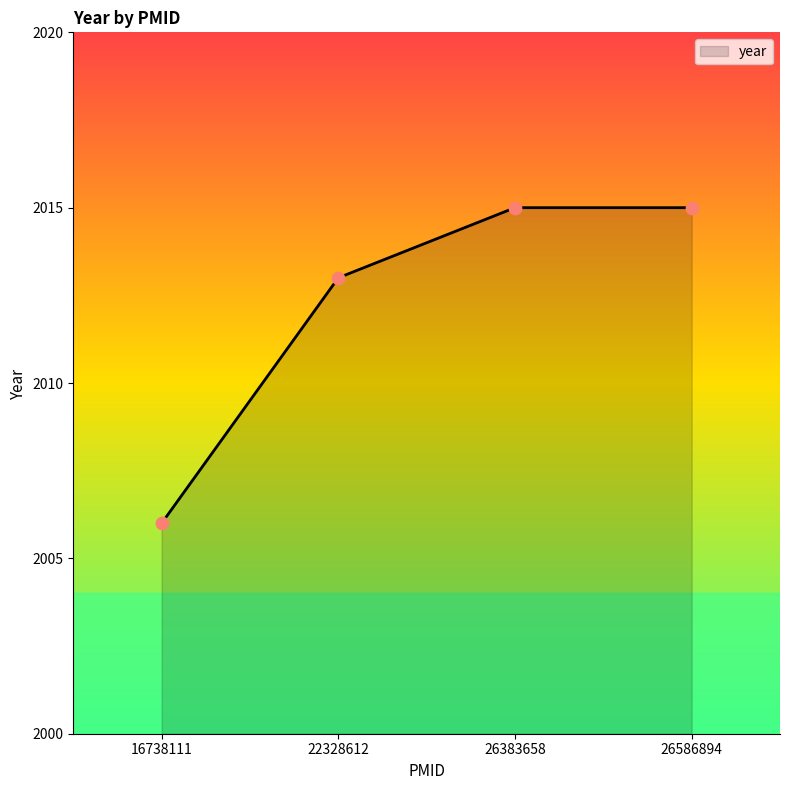

What is the change in value from 22328612 to 26586894?

+2